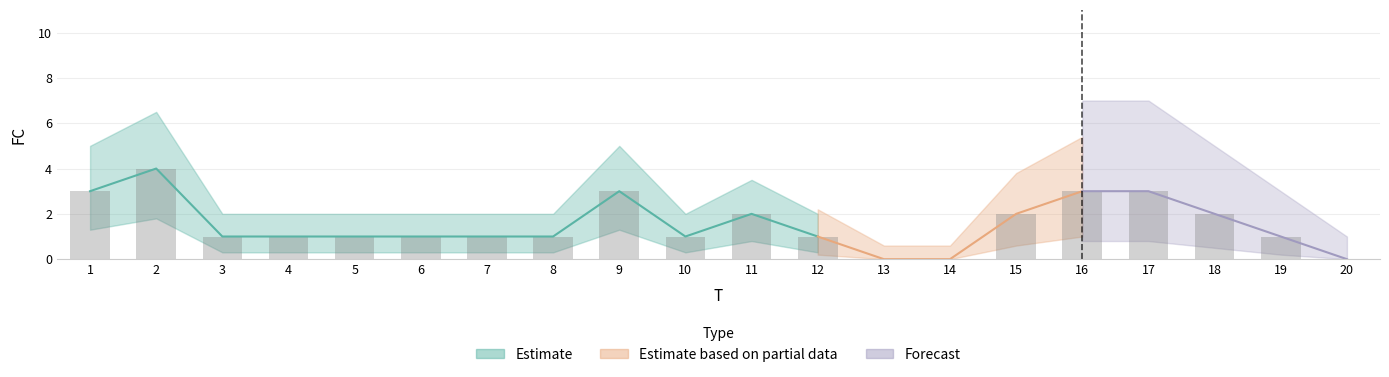

Is it true that the value at 7 is 1?

True